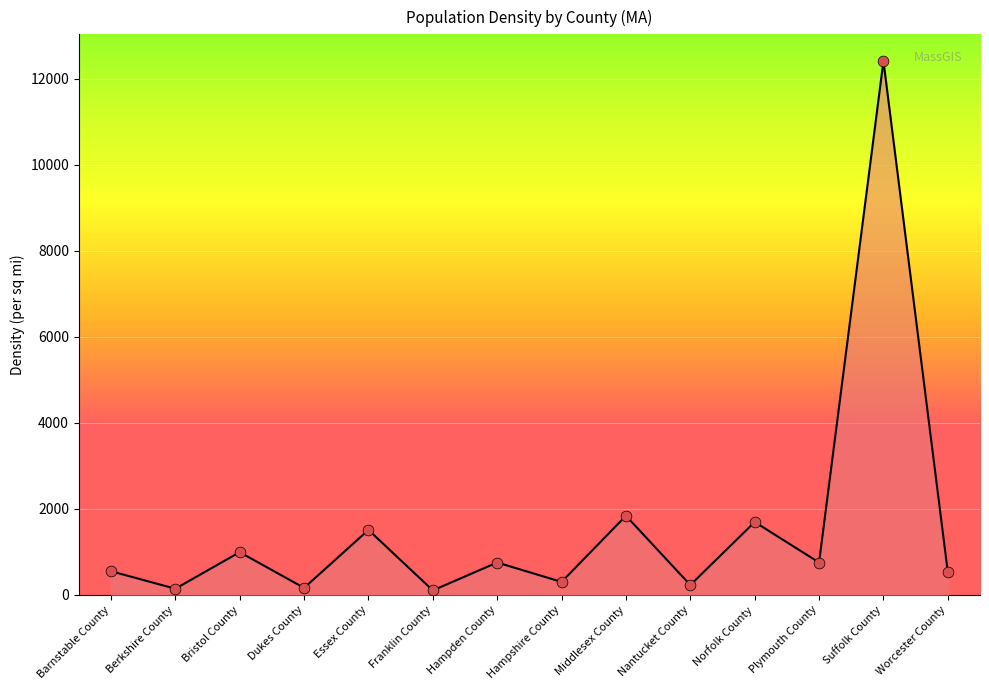

What is the change in value from Nantucket County to Worcester County?

+302.4